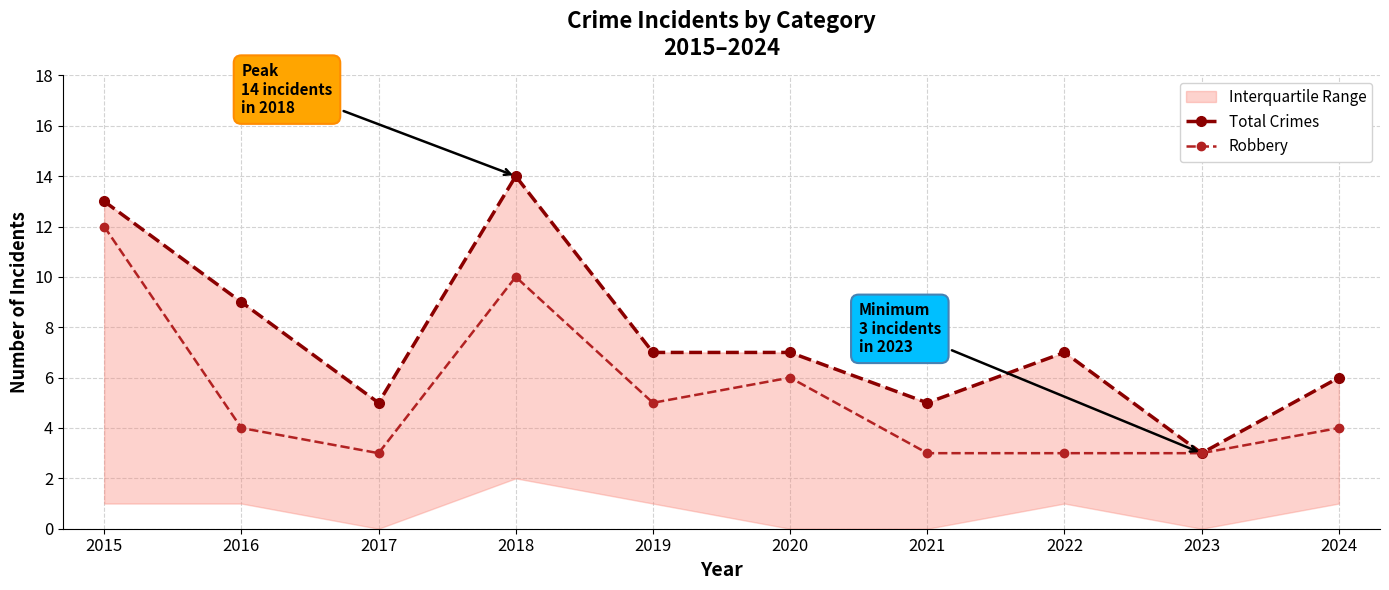

What is the difference between the highest and lowest values at 2020?

1